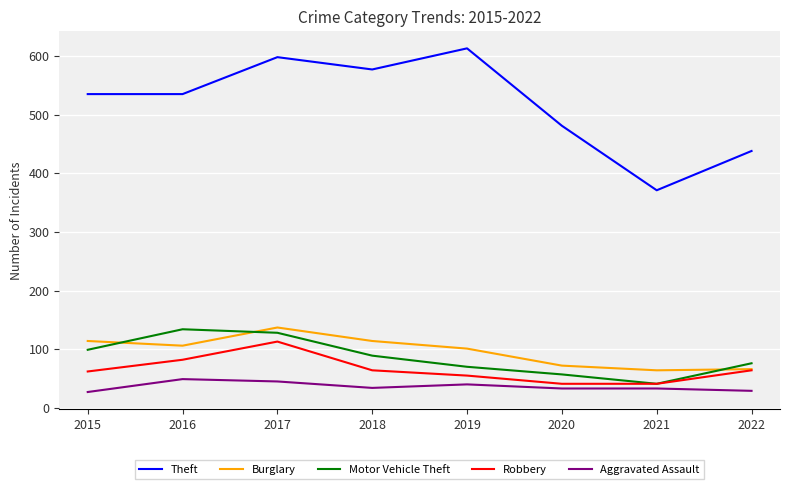

How many lines are shown in the chart?

5